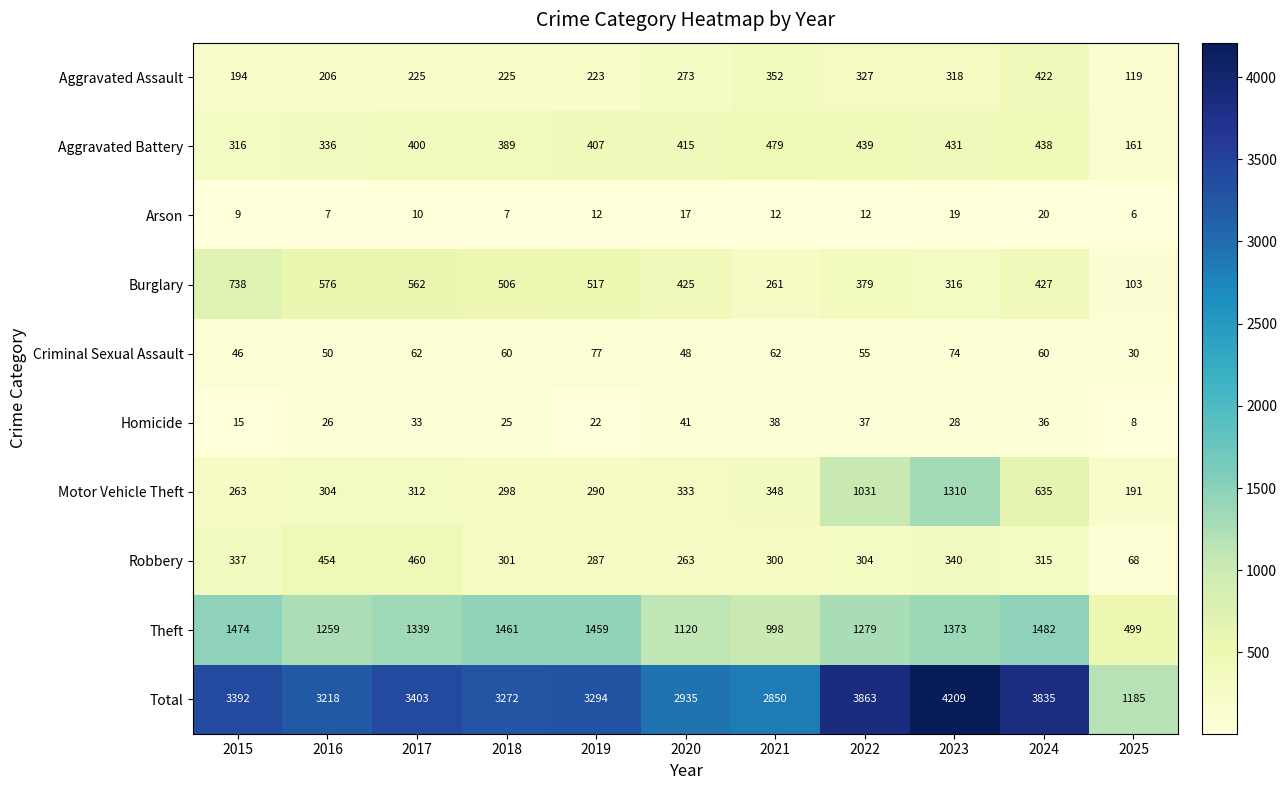

Read the Robbery value at 2019, to the nearest 50.

300